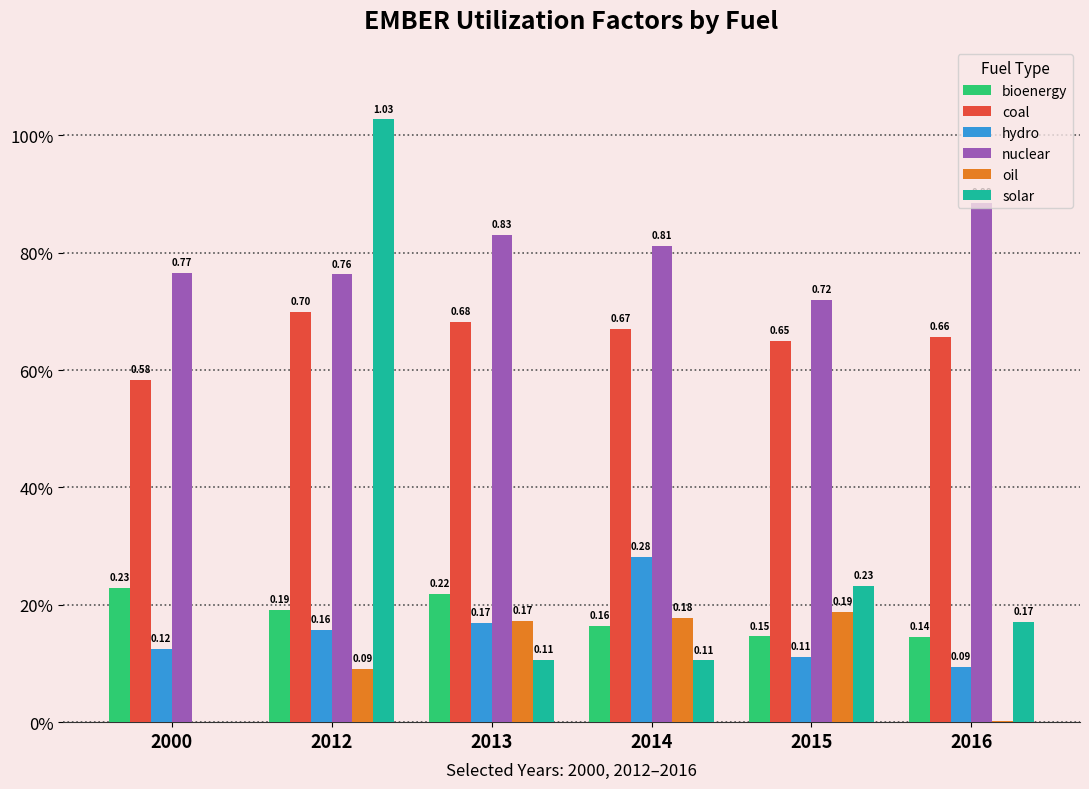

What is the difference between the maximum and minimum values in the oil series?

0.2